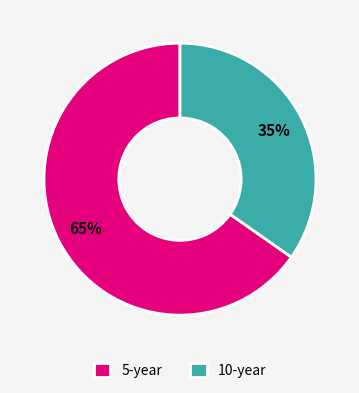

Is there a majority slice in this chart?

Yes